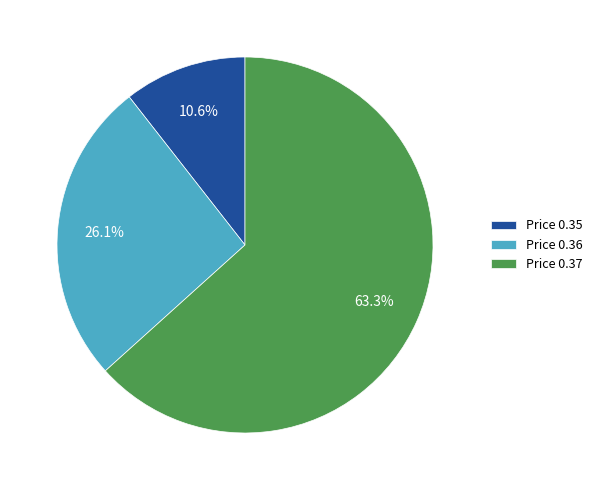

Do Price 0.35 and Price 0.37 together represent more than half of the pie?

Yes